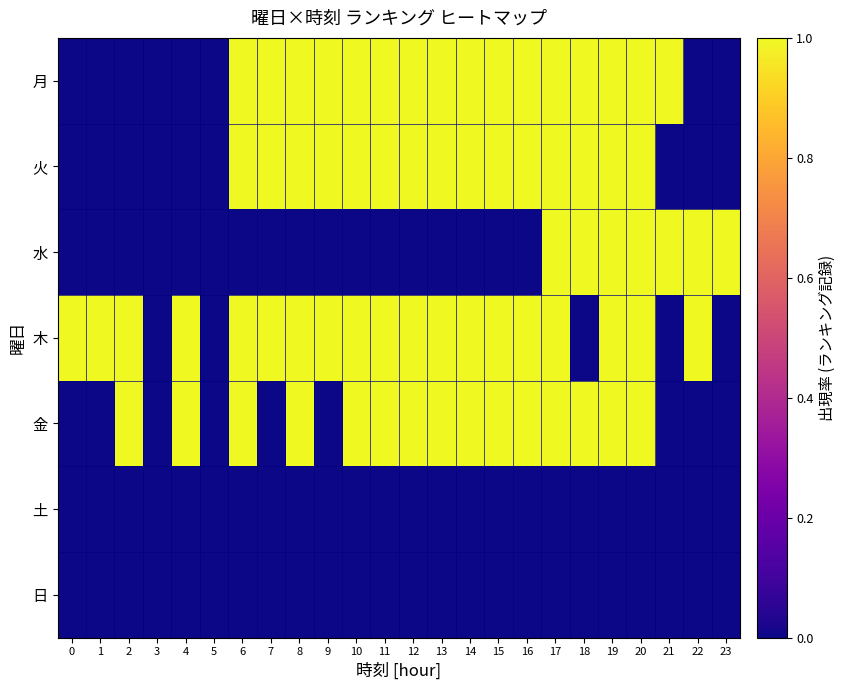

Count the number of categories in the chart.

24